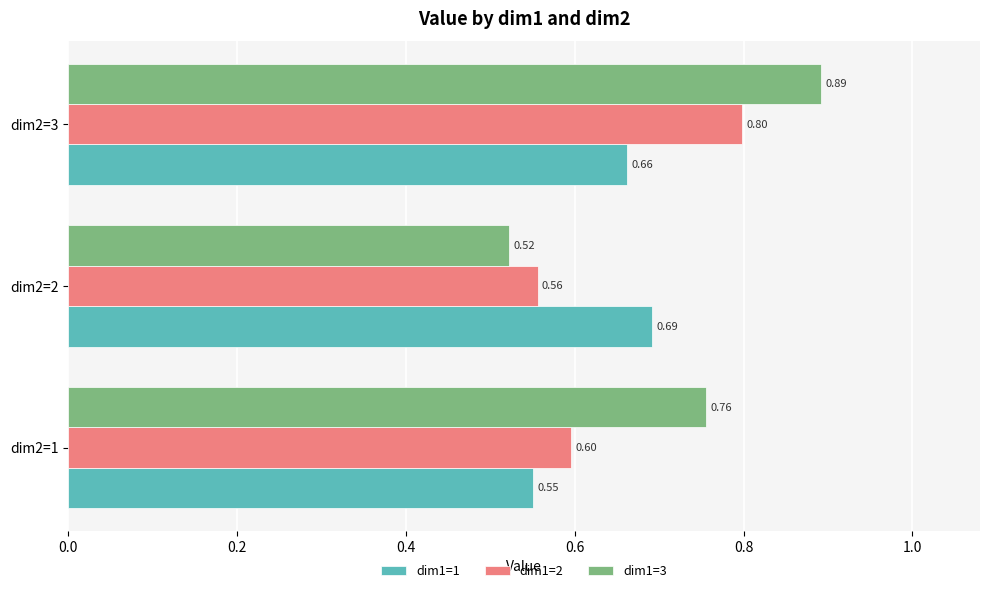

What is the sum of all dim1=2 values?

2.0